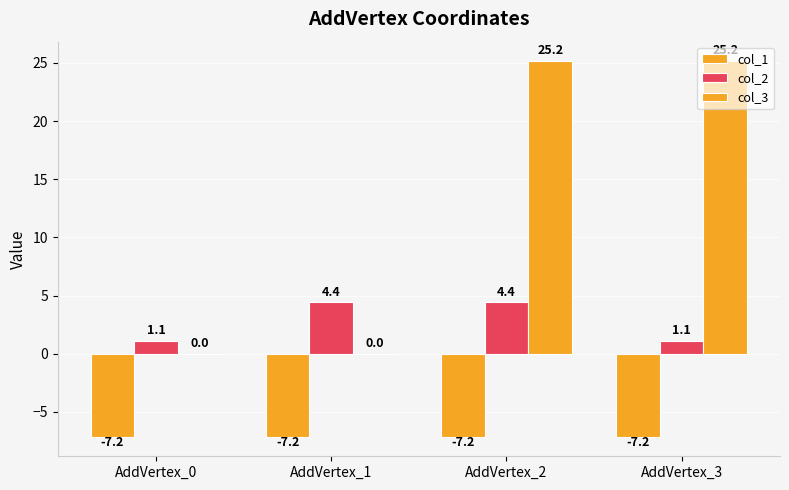

List the labels in order of col_2 value, smallest first.

AddVertex_0, AddVertex_3, AddVertex_1, AddVertex_2